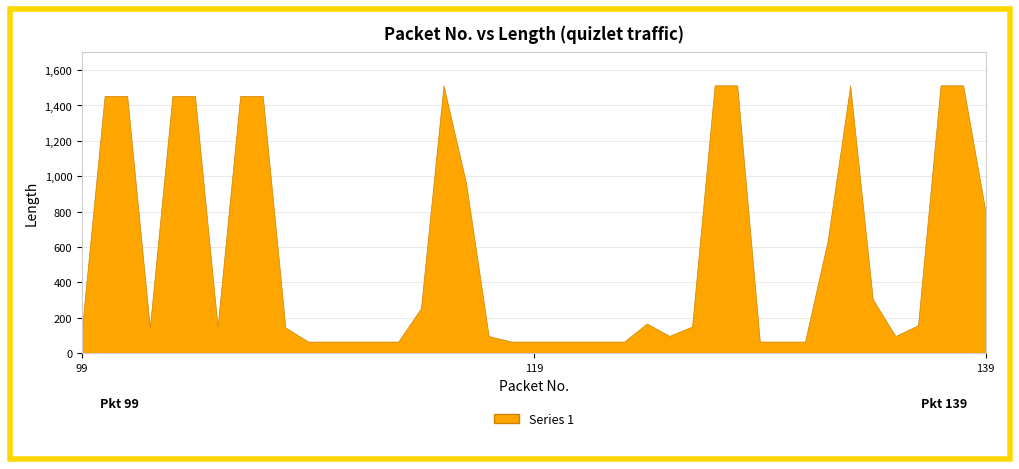

Is it true that the value at 137 is 1514?

True